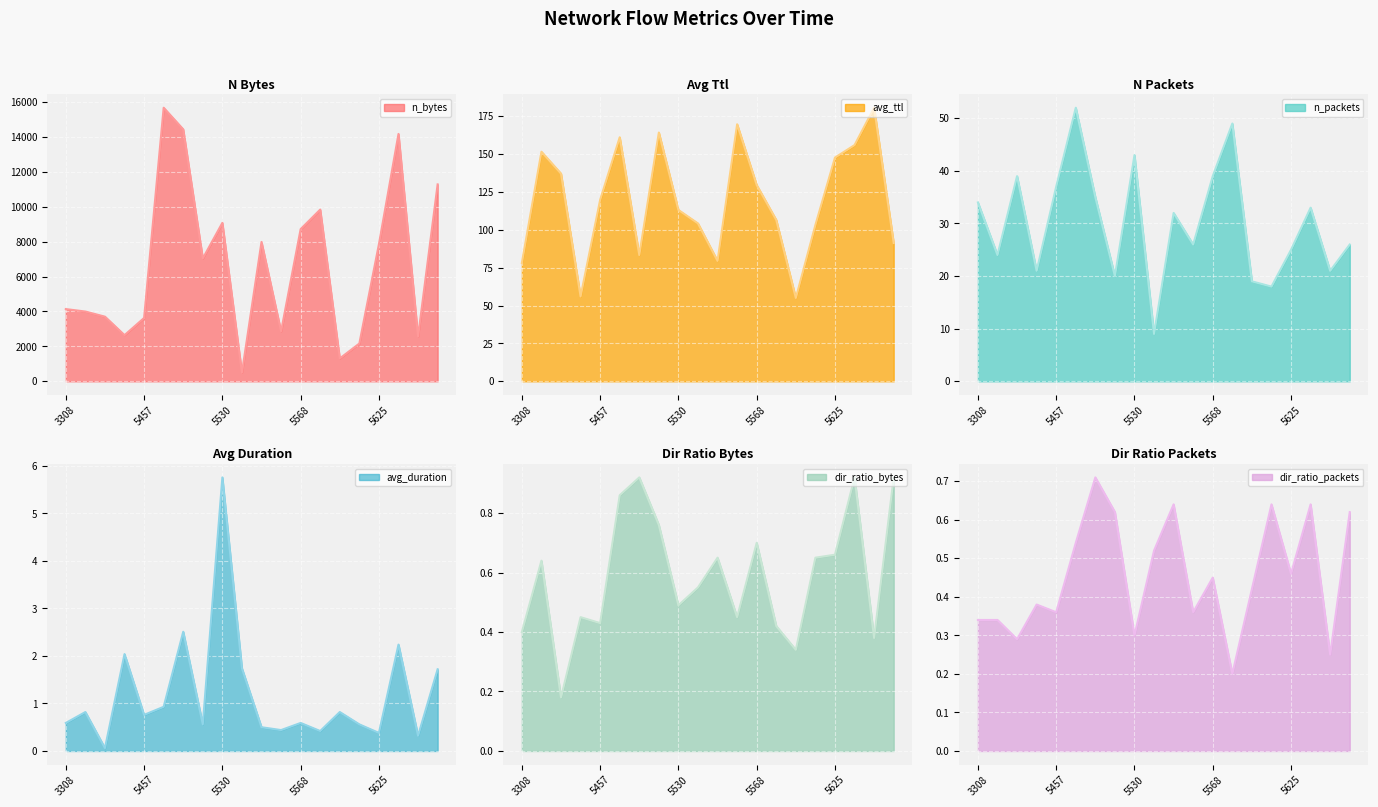

What is the highest value of the dir_ratio_bytes series?

0.9